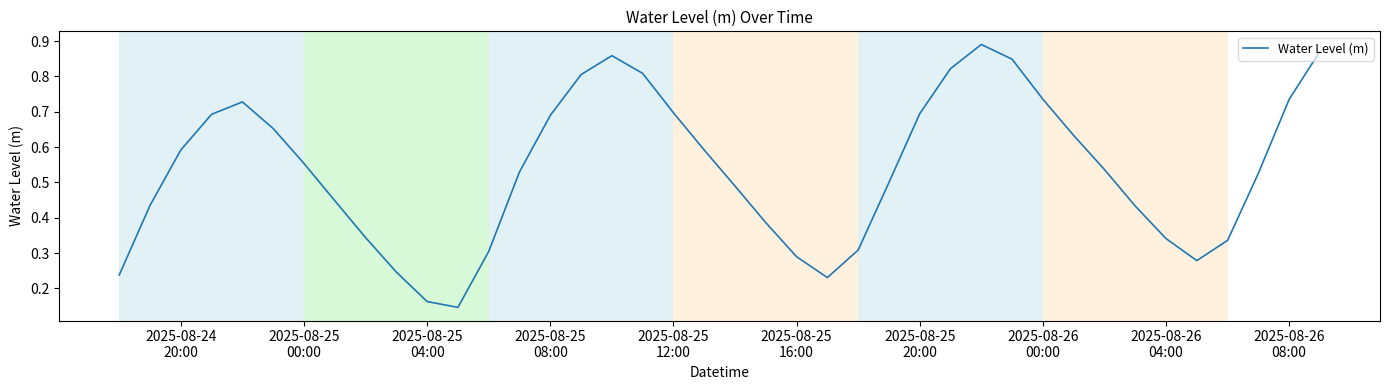

Does the chart have visible grid lines?

Yes